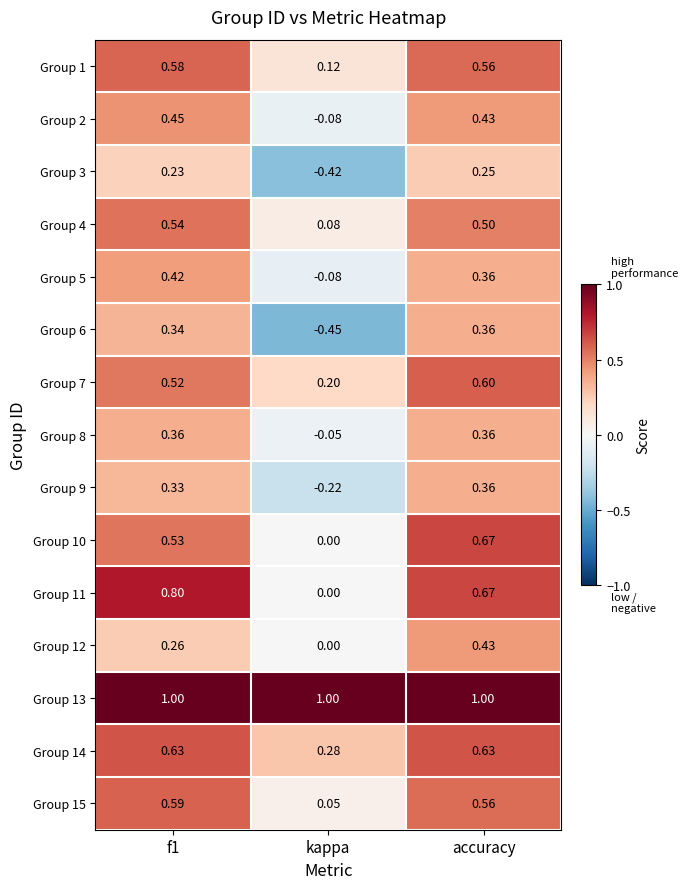

At which category is the sum across all series the highest?

accuracy